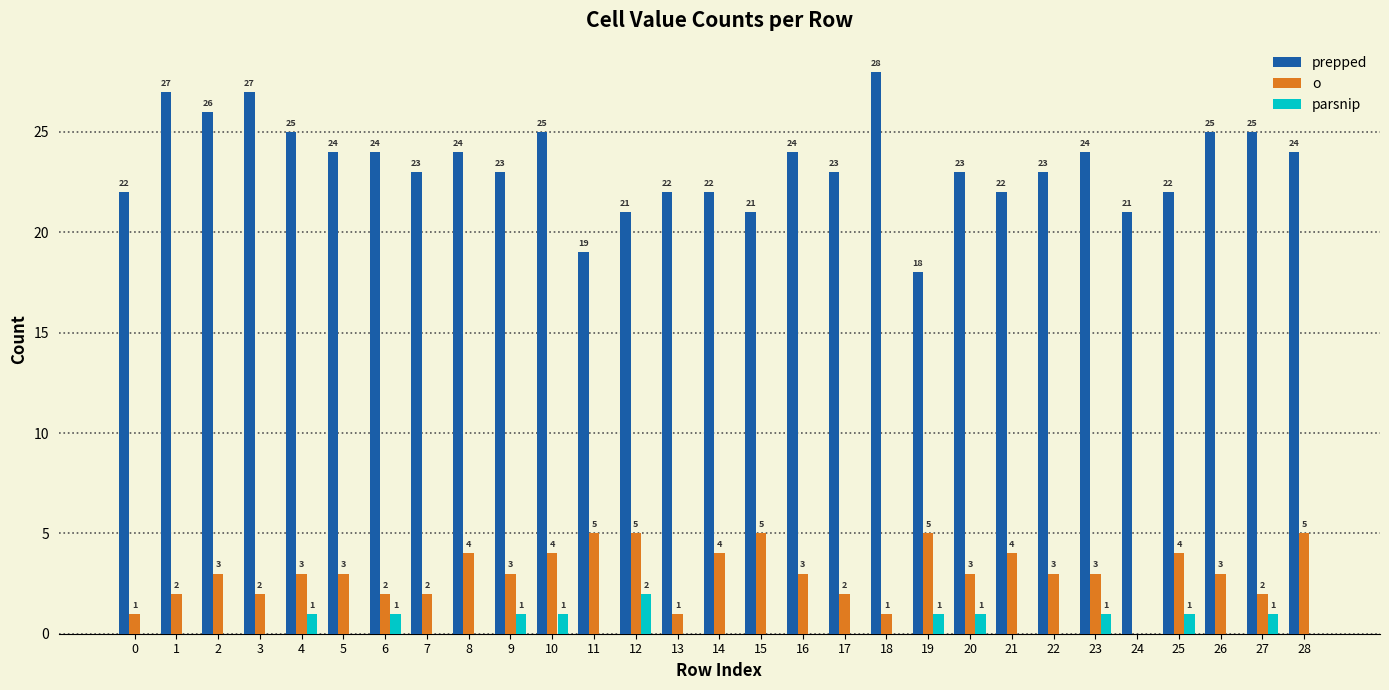

What is the approximate value of prepped at 22?

23